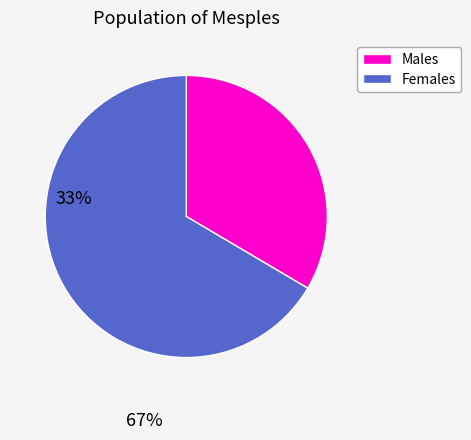

Is there a majority slice in this chart?

Yes